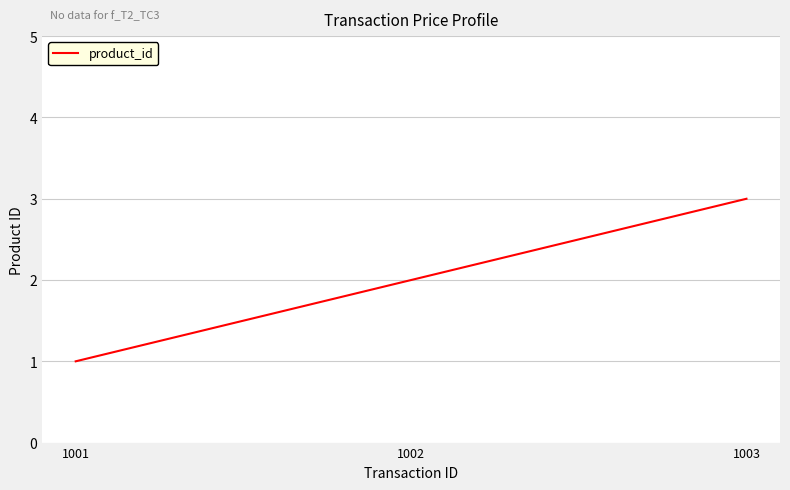

Reading left to right, extract all data points from this chart.

1001=1	1002=2	1003=3